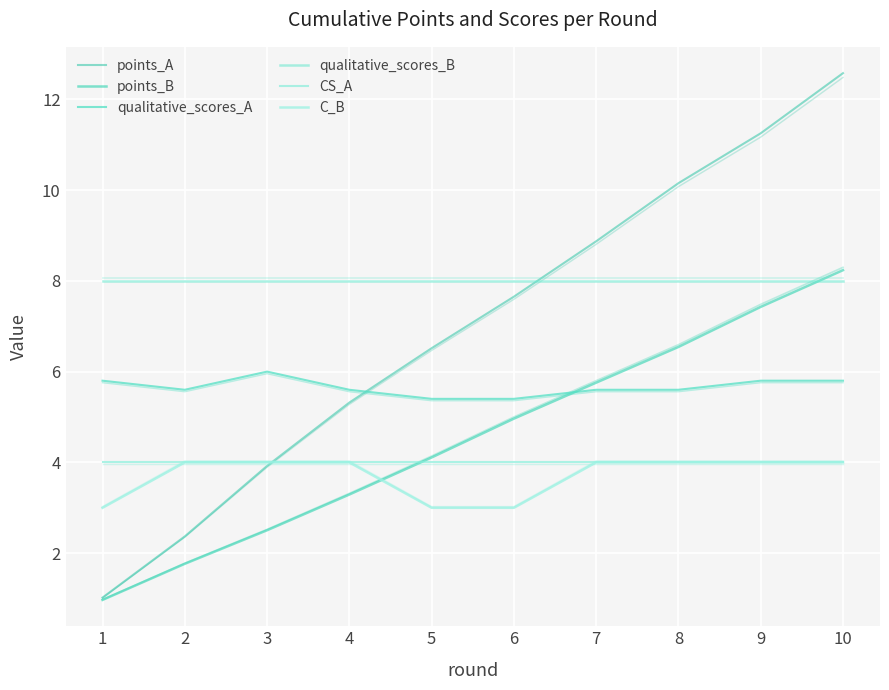

What is the average value of the points_B series?

4.6